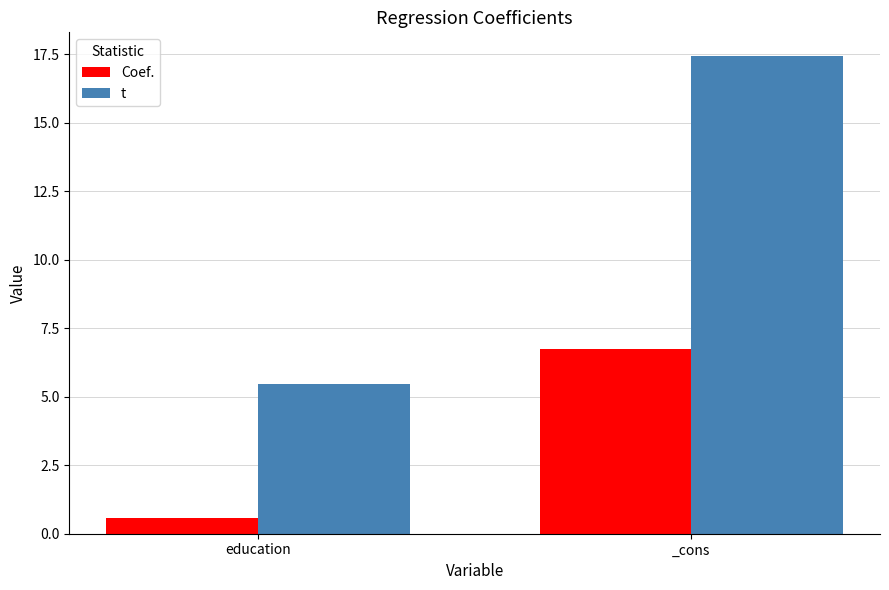

Which label corresponds to the largest value in the chart?

_cons